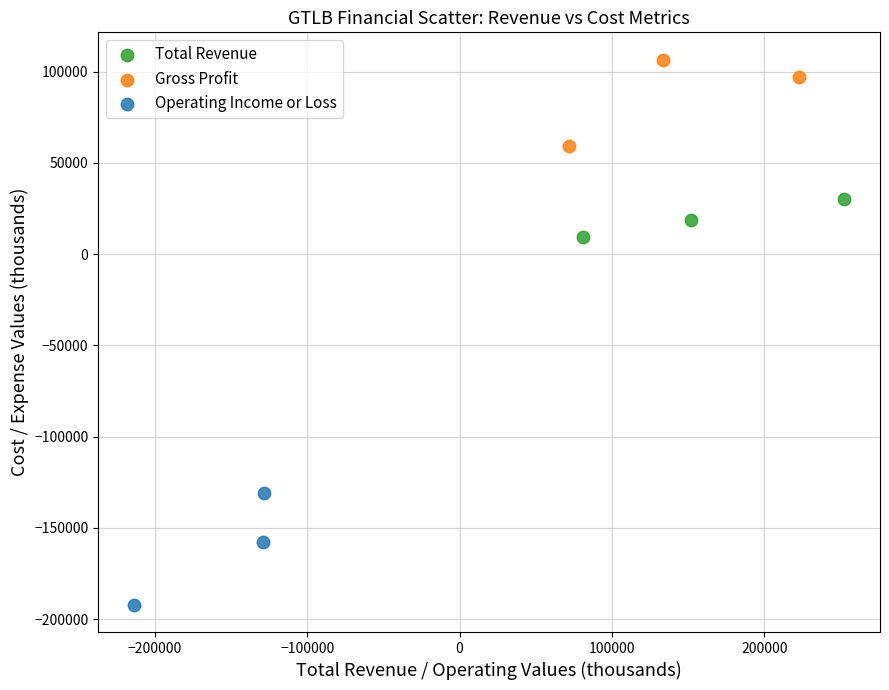

Which series contains the highest Y value?

Gross Profit